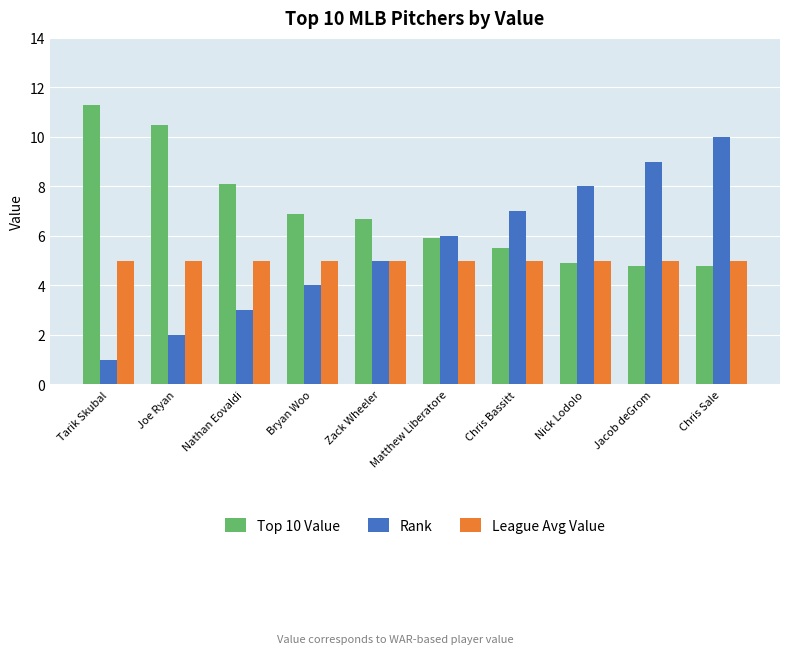

What is the value of the Rank bar at the 8th from the left?

8.0